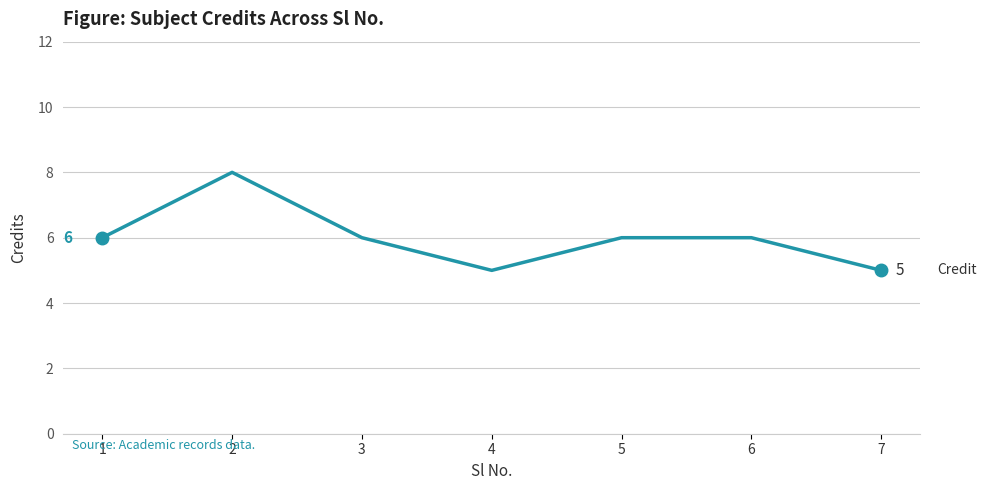

Is it true that the value at 1 is 6?

True